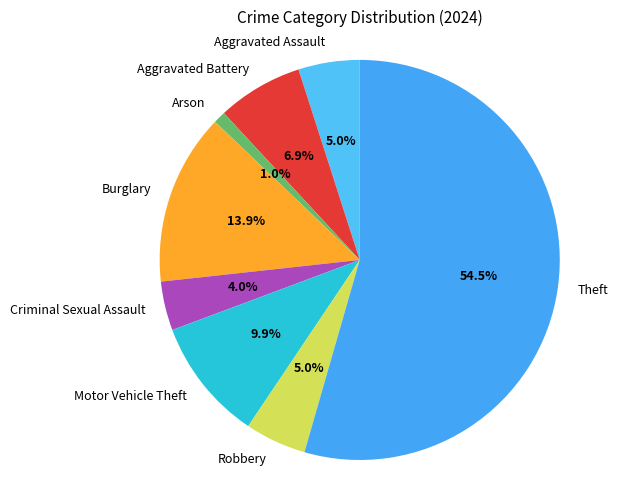

Which slice is the largest?

Theft